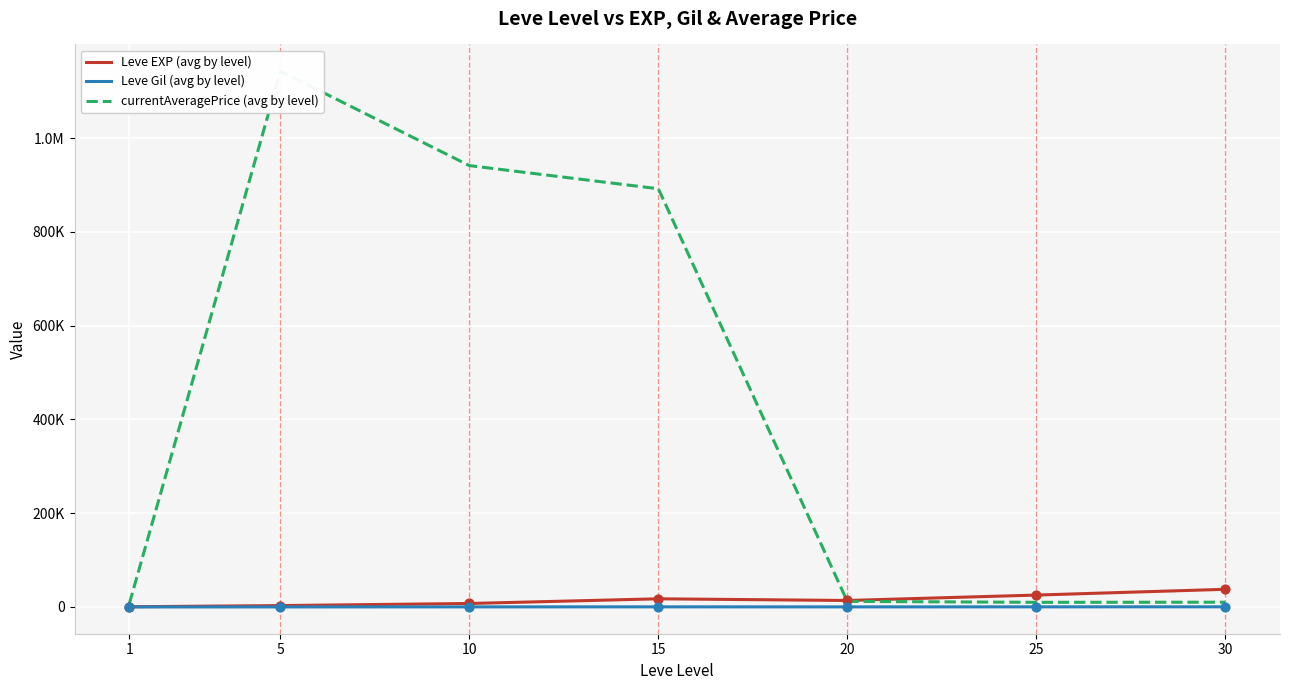

Which series has the widest spread of Y values?

currentAveragePrice (avg by level)